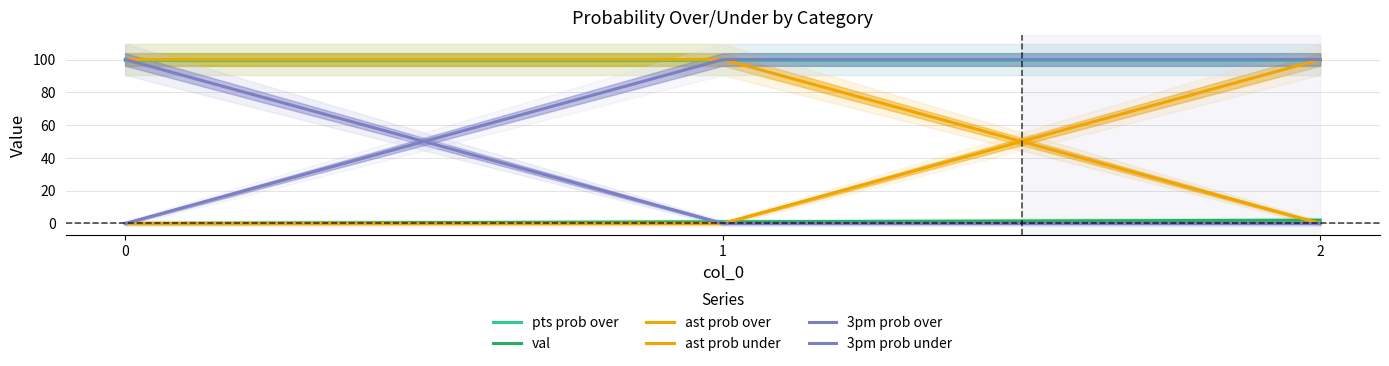

Is the value of 3pm prob over at 0 greater than the value of ast prob under at 2?

No